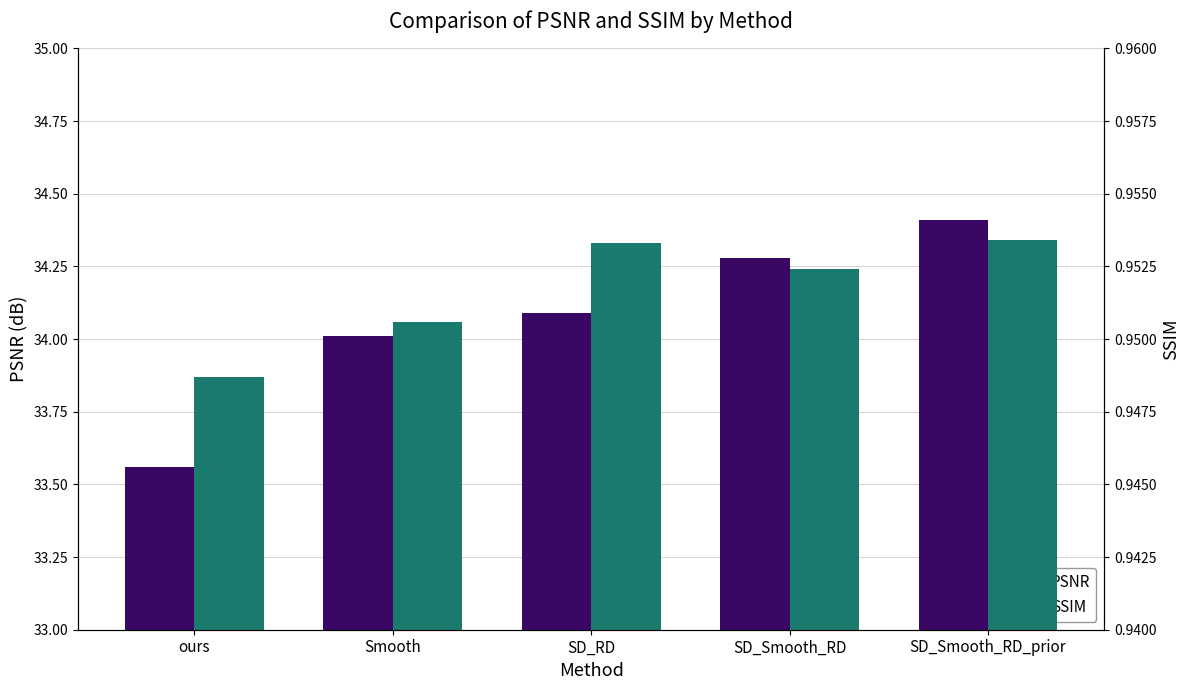

Does the chart contain any negative values?

No